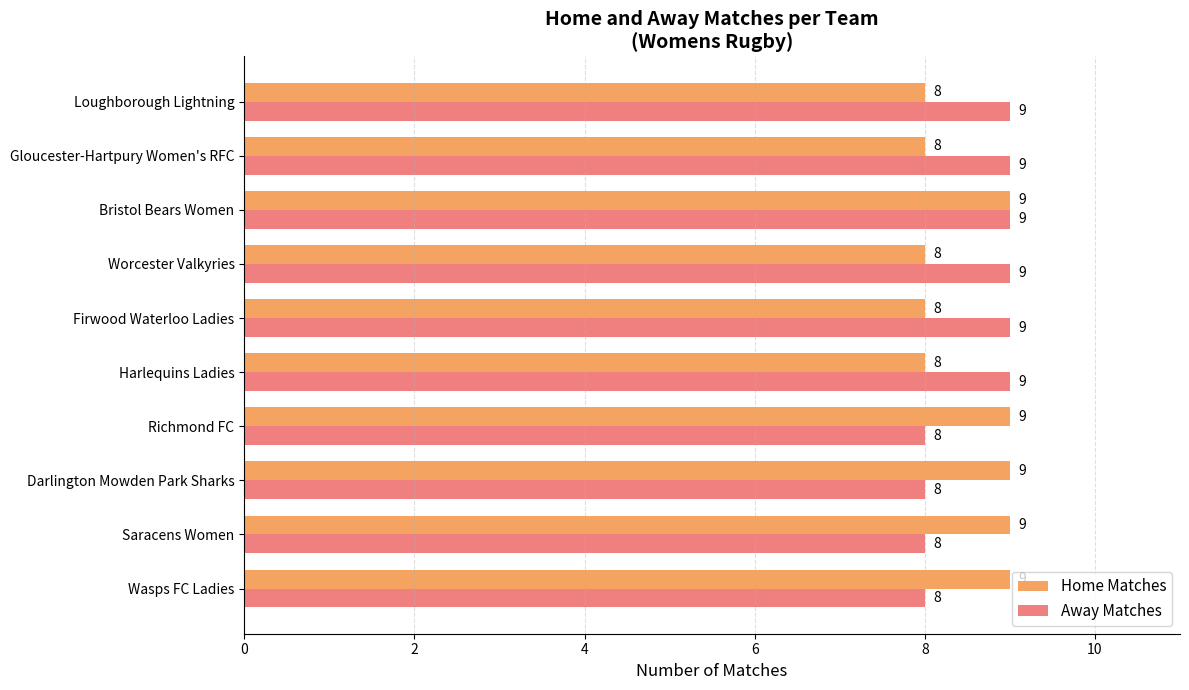

Between Worcester Valkyries and Bristol Bears Women, which series saw the biggest shift?

Home Matches